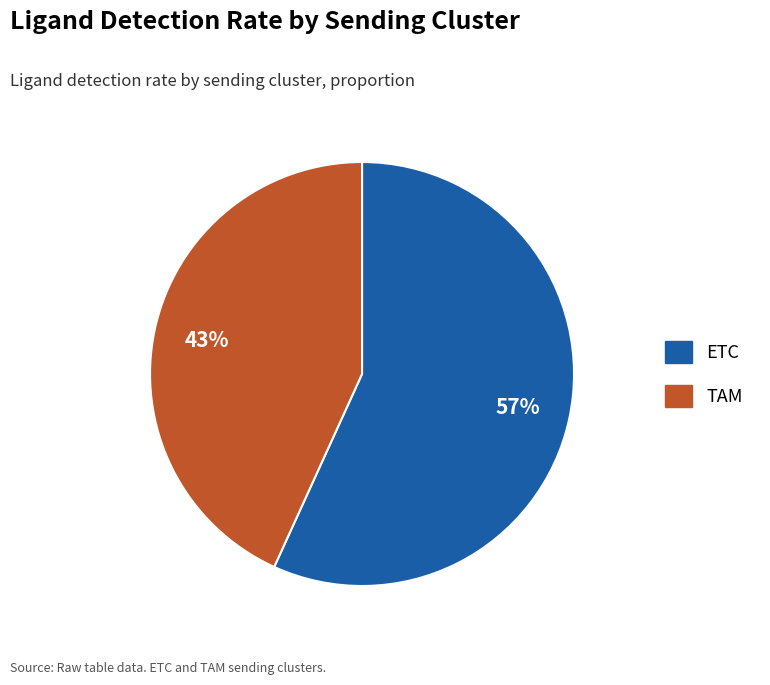

Does ETC account for over 50% of the chart?

Yes